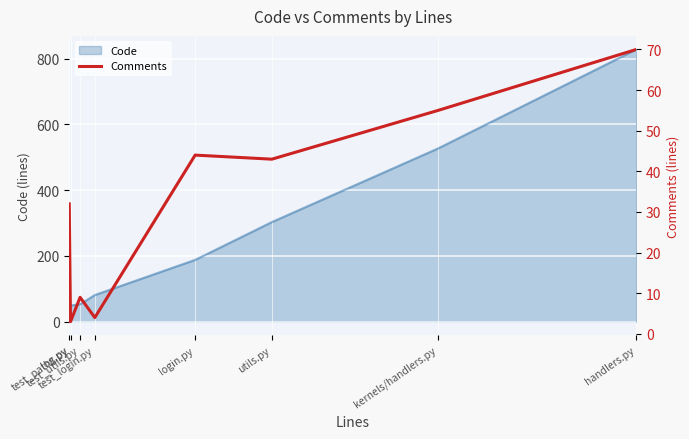

What is the smallest value displayed?

3